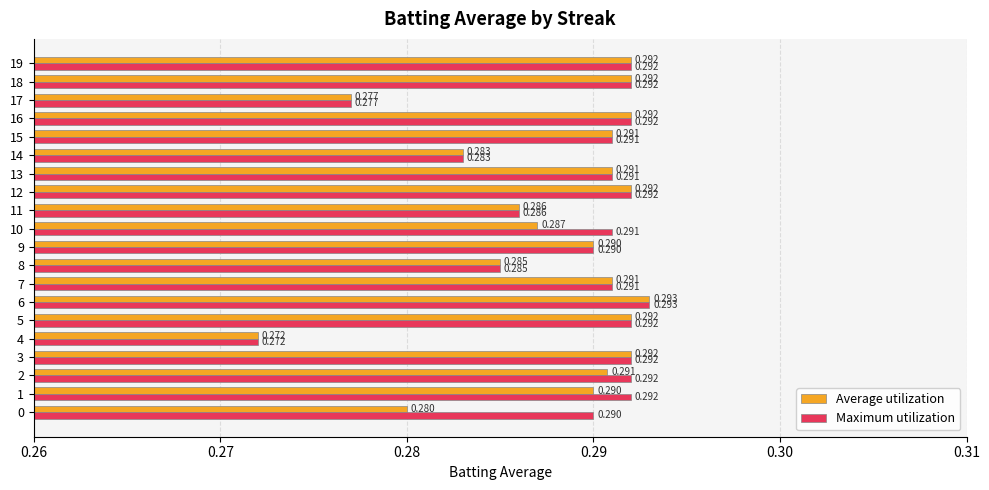

Which series has the largest total across all categories?

Maximum utilization